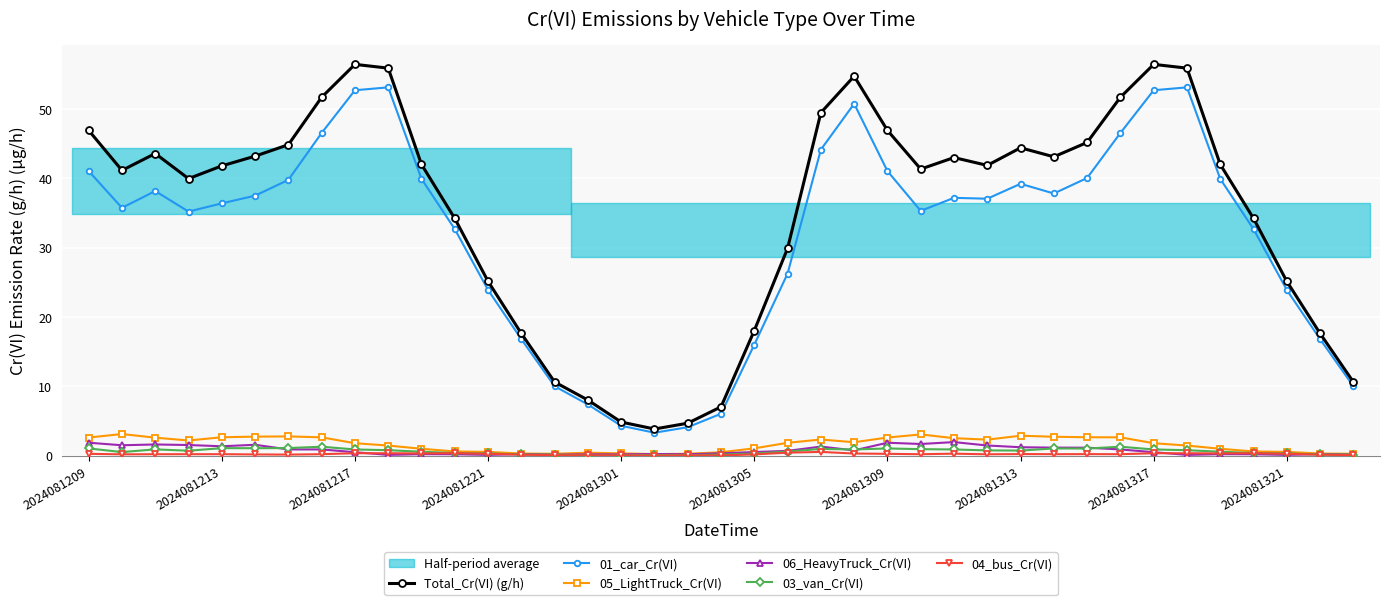

True or false: 06_HeavyTruck_Cr(VI) has more than 1 points higher than both neighbors.

True